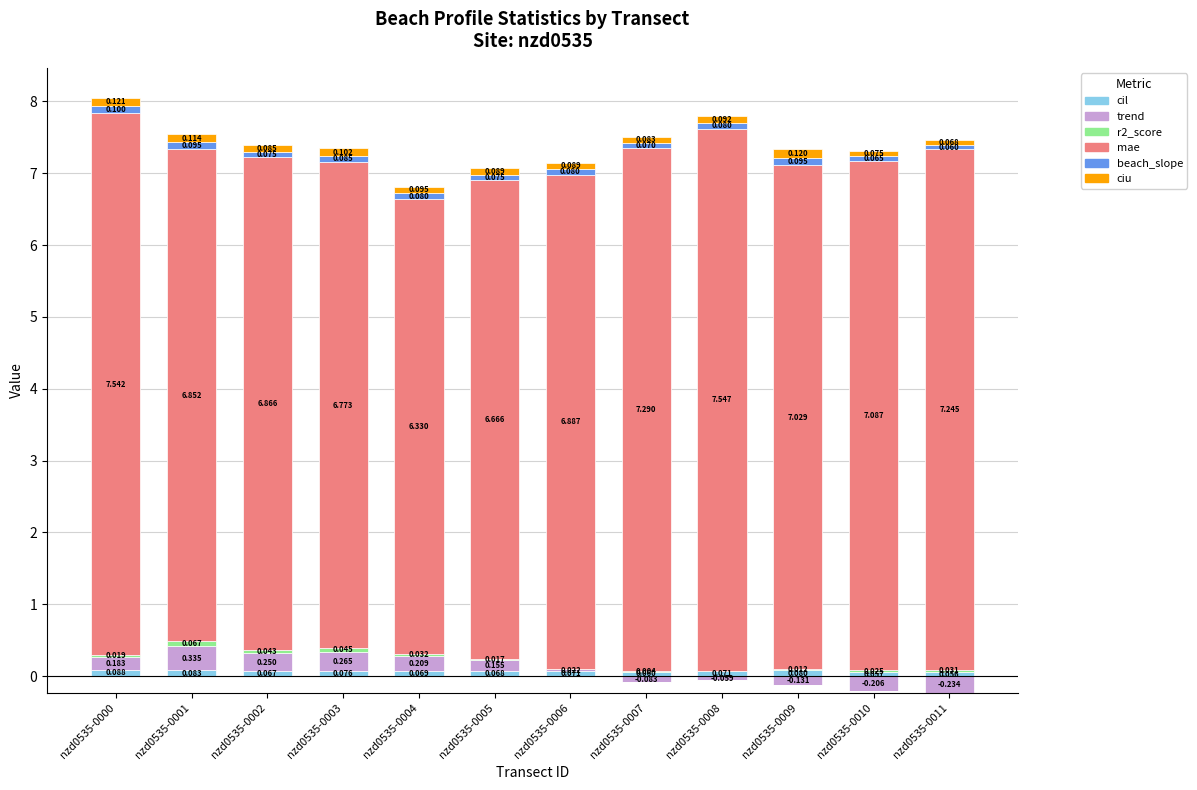

What are all the series names shown in the legend?

cil, trend, r2_score, mae, beach_slope, ciu